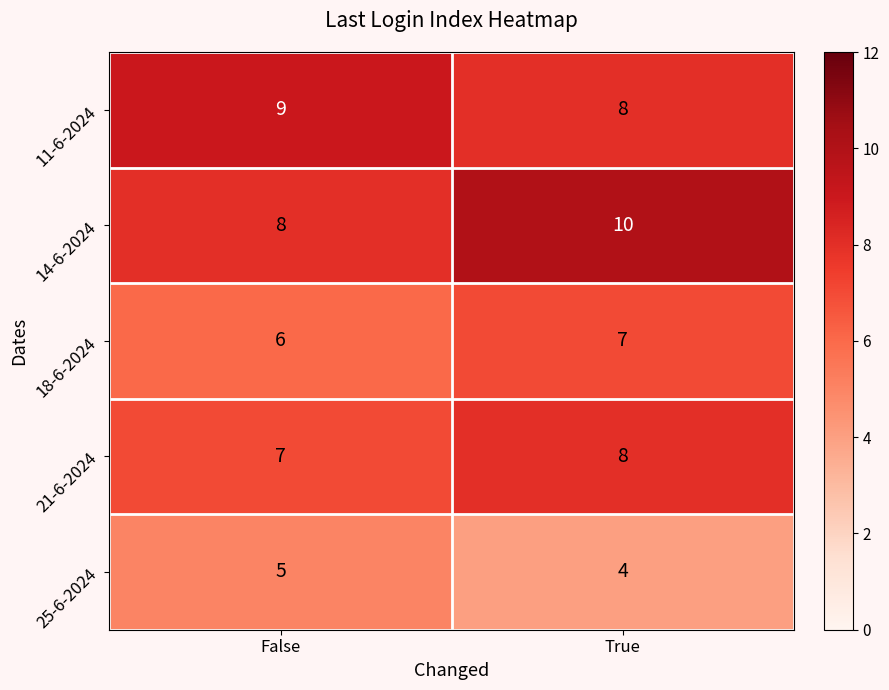

How many categories are shown in the chart?

2